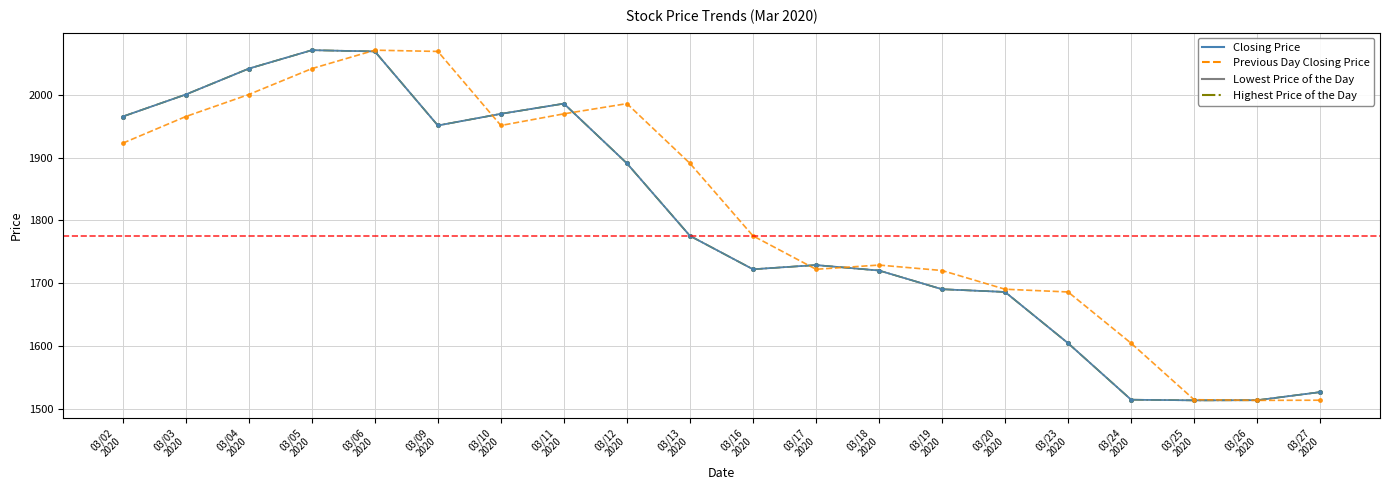

Reading left to right, list all the values displayed in this chart.

Lowest Price of the Day: 1965.6	2000.8	2042.0	2071.4	2069.4	1951.4	1970.0	1986.2	1891.0	1775.4	1722.1	1728.8	1720.1	1690.3	1685.9	1604.3	1514.2	1513.1	1513.3	1526.2
Highest Price of the Day: 1965.6	2000.8	2042.0	2071.4	2069.4	1951.4	1970.0	1986.2	1891.0	1775.4	1722.1	1728.8	1720.1	1690.3	1685.9	1604.3	1514.2	1513.1	1513.3	1526.2
Closing Price: 1965.6	2000.8	2042.0	2071.4	2069.4	1951.4	1970.0	1986.2	1891.0	1775.4	1722.1	1728.8	1720.1	1690.3	1685.9	1604.3	1514.2	1513.1	1513.3	1526.2
Previous Day Closing Price: 1923.2	1965.6	2000.8	2042.0	2071.4	2069.4	1951.4	1970.0	1986.2	1891.0	1775.4	1722.1	1728.8	1720.1	1690.3	1685.9	1604.3	1514.2	1513.1	1513.3